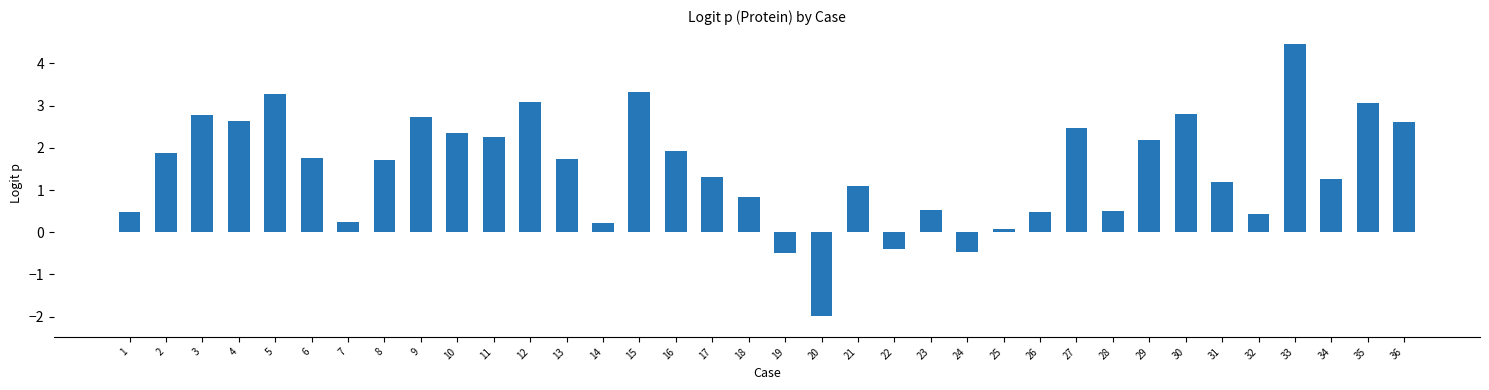

Is it true that the value at 1 is 0.8?

False